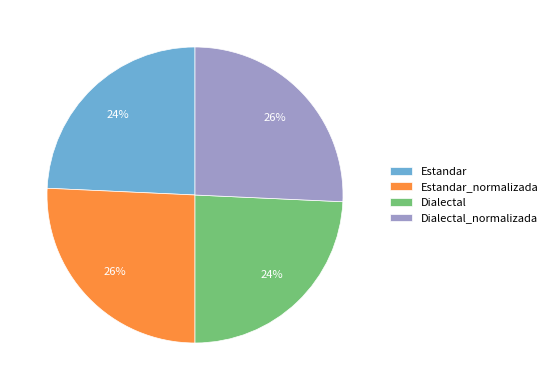

Combined, do Estandar_normalizada and Dialectal_normalizada account for over 50%?

Yes